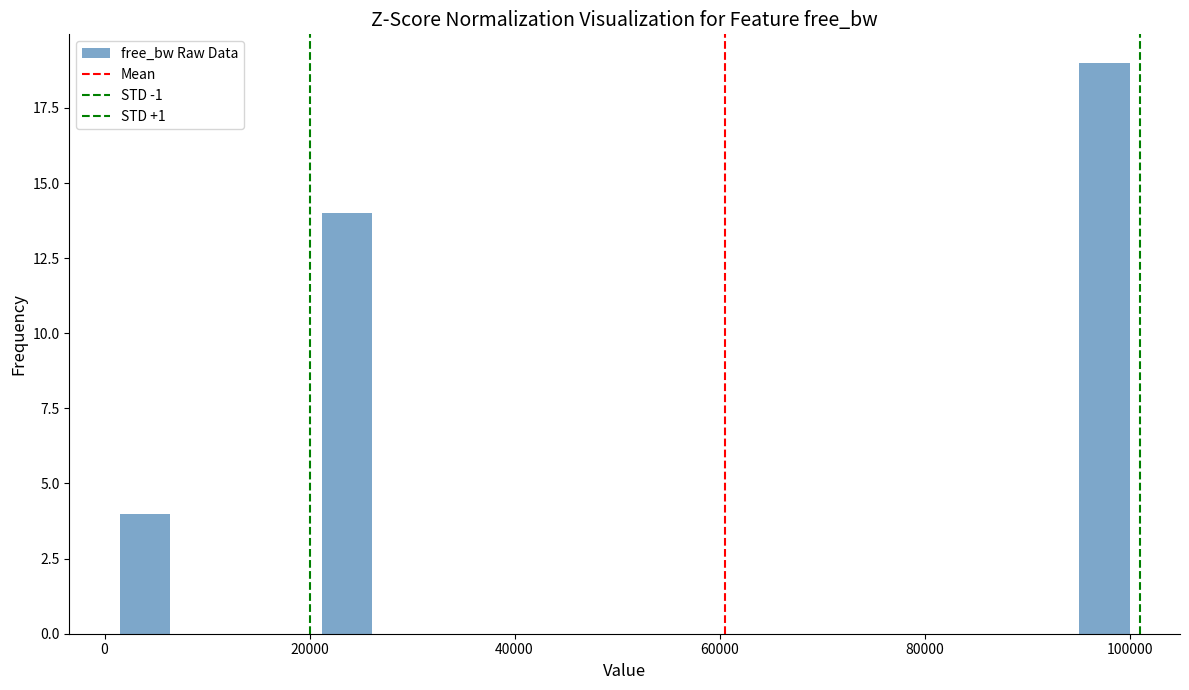

Around what value on the x-axis is the tallest bar? Give the approximate position of its centre, as read against the axis.

98000